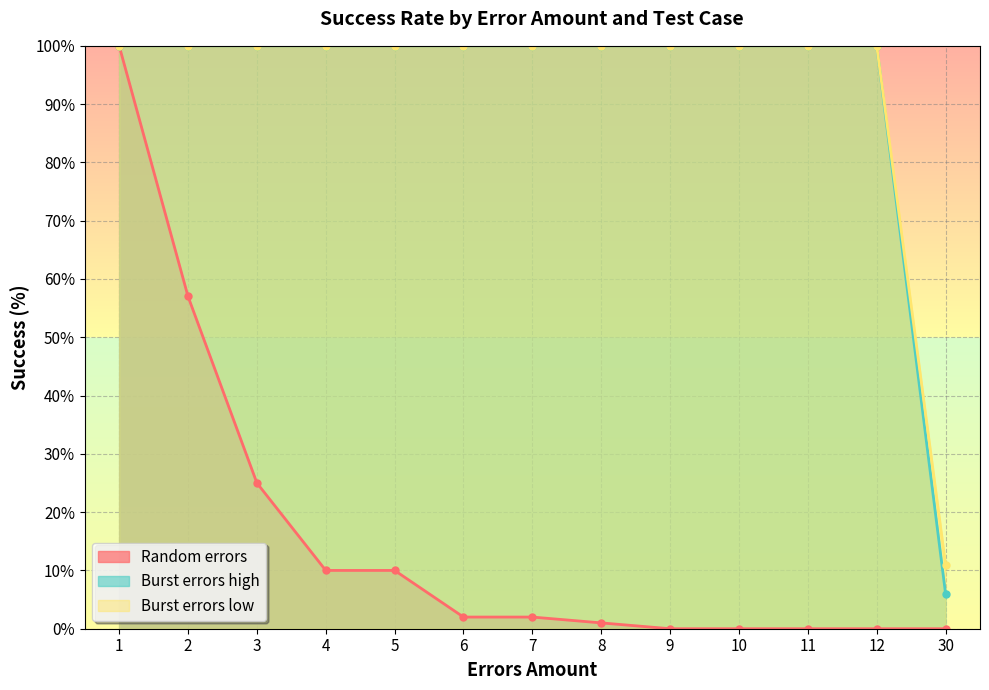

Which series has the largest total across all categories?

Burst errors low